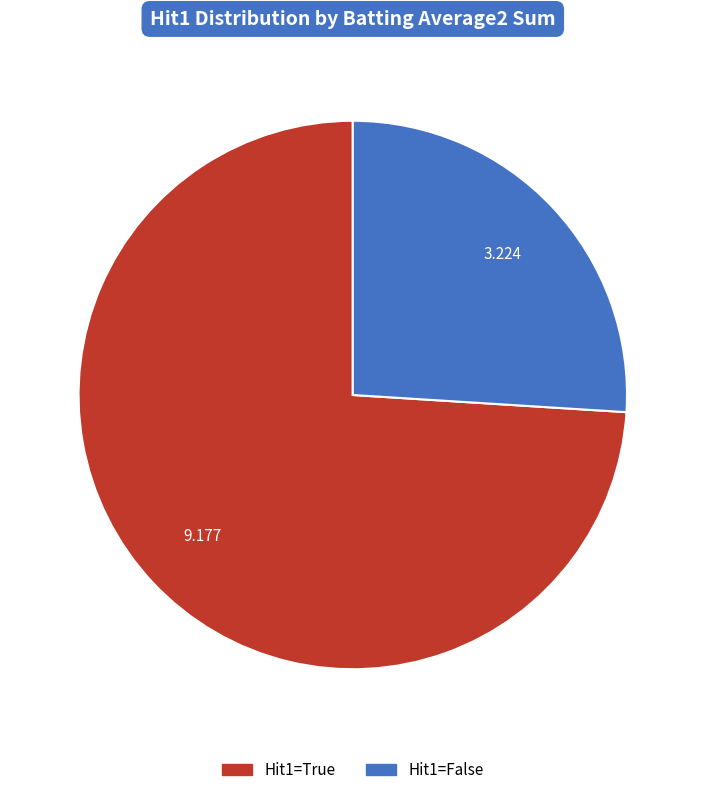

Does any single category account for the majority?

Yes